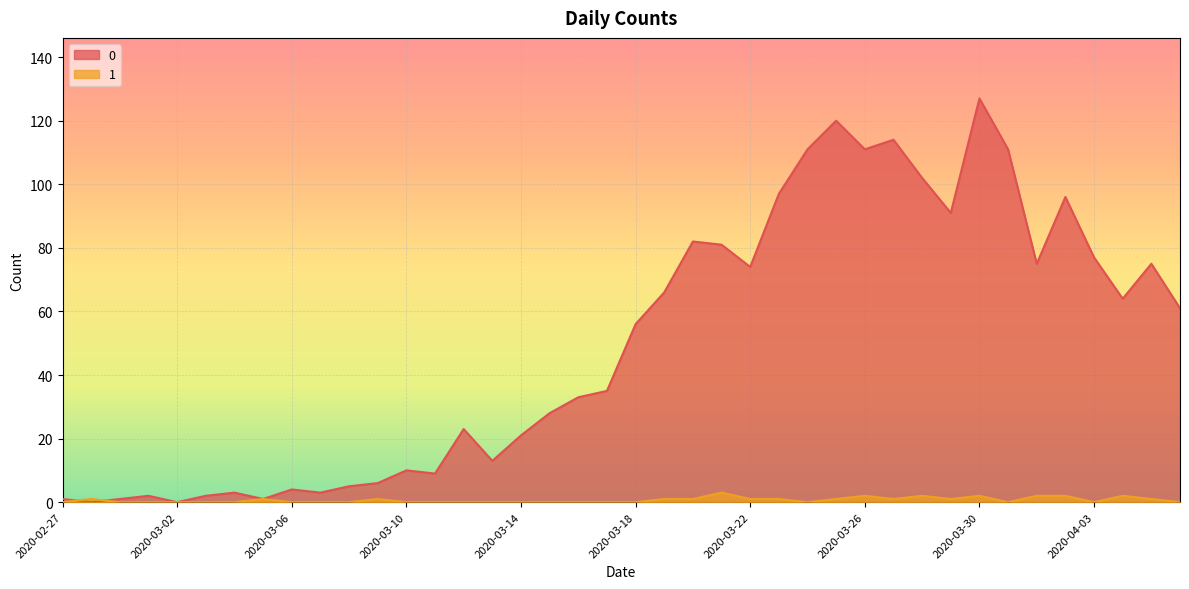

In 0, how many points are higher than both neighbors (excluding endpoints)?

11